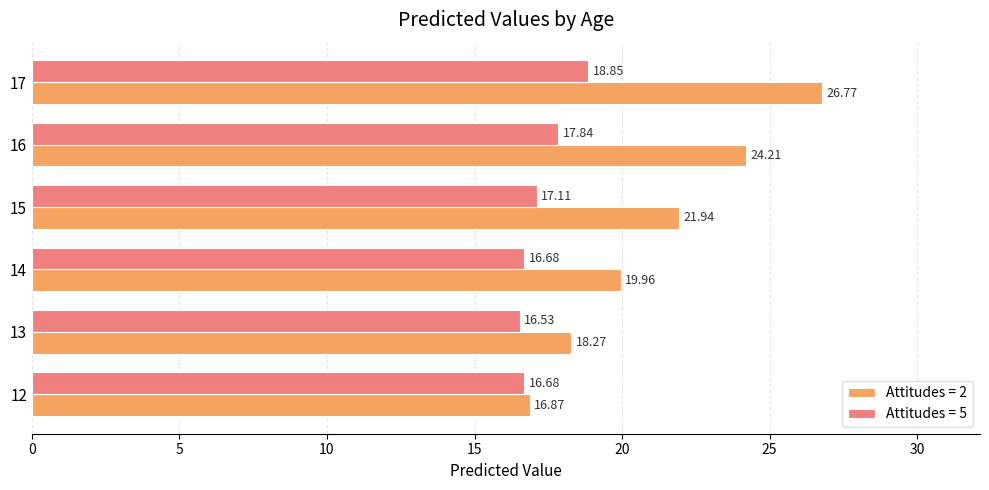

What is the spread (max minus min) of values at 16?

6.4